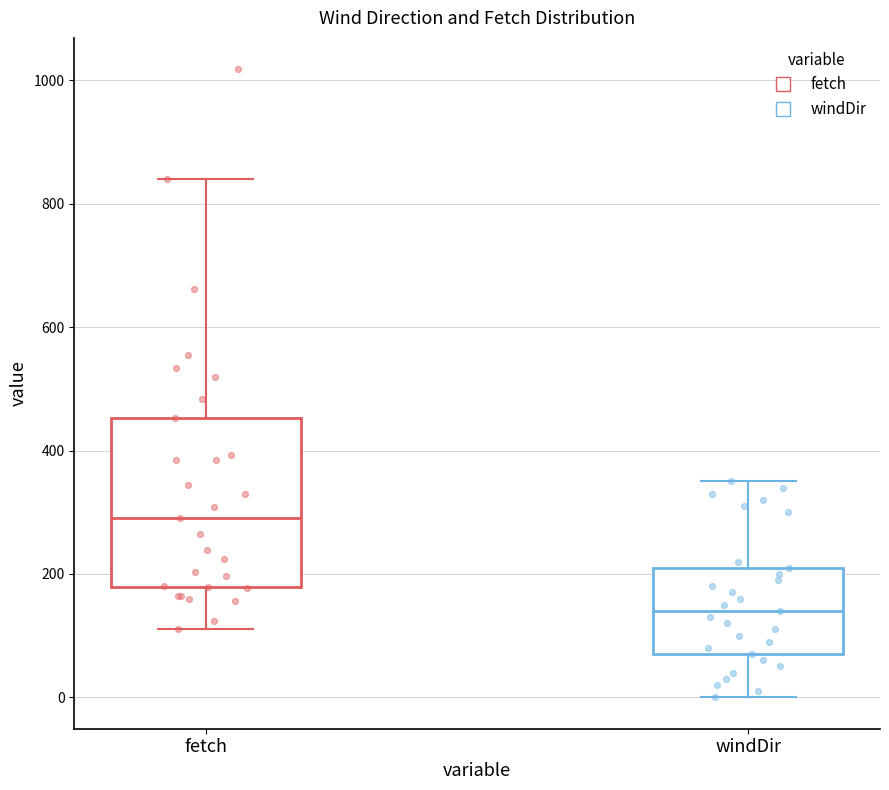

Comparing the boxes themselves (not the whiskers), which one is the tallest?

fetch